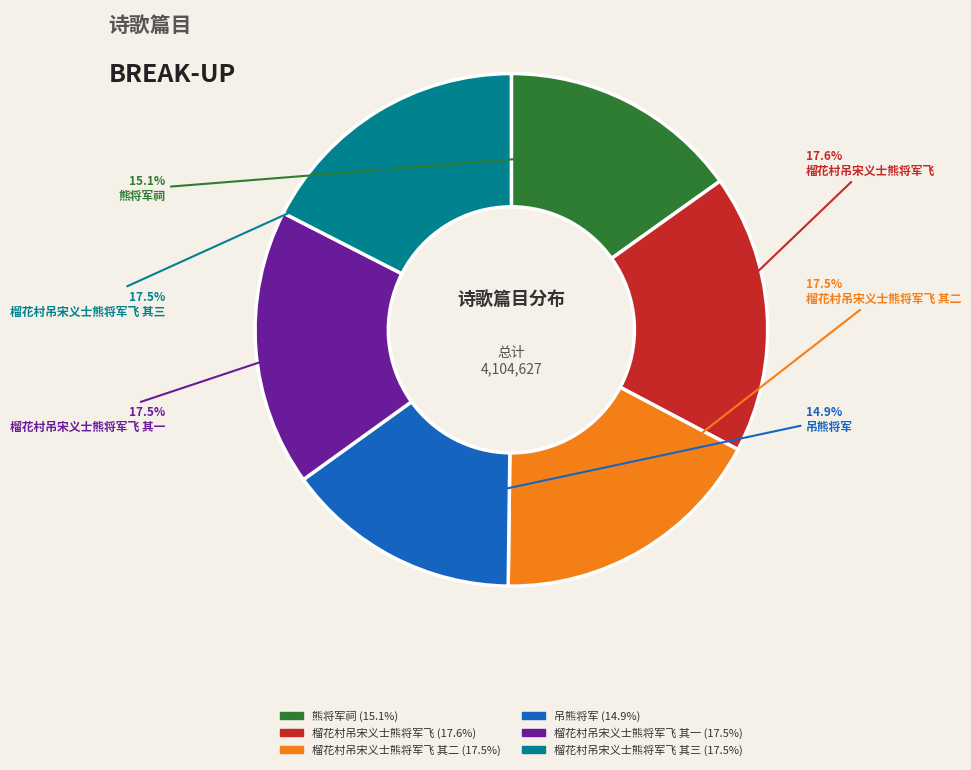

Does any single category account for the majority?

No